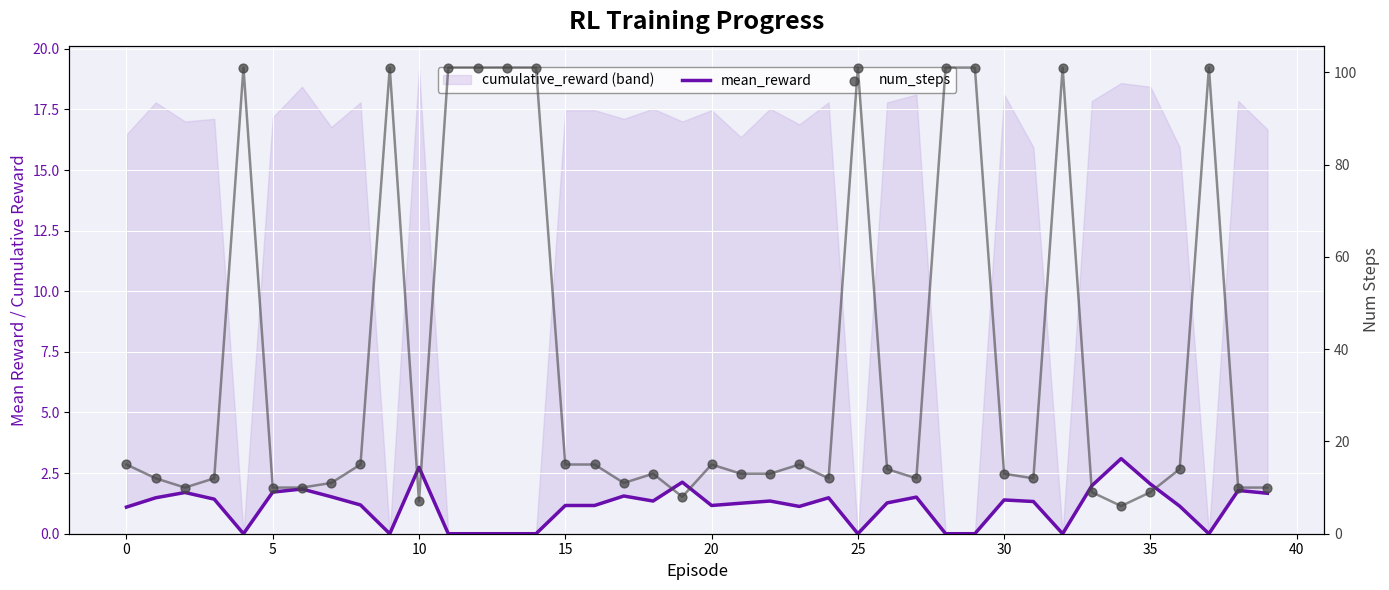

Which series reaches the minimum Y coordinate?

mean_reward